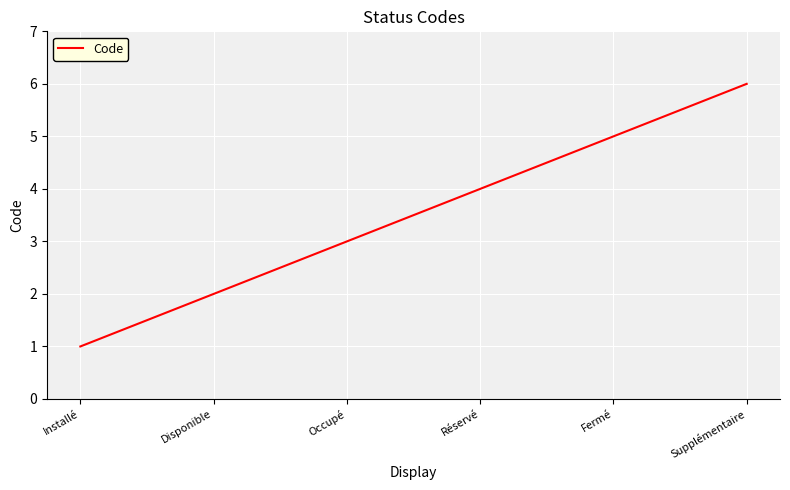

What position from the right is Supplémentaire?

1